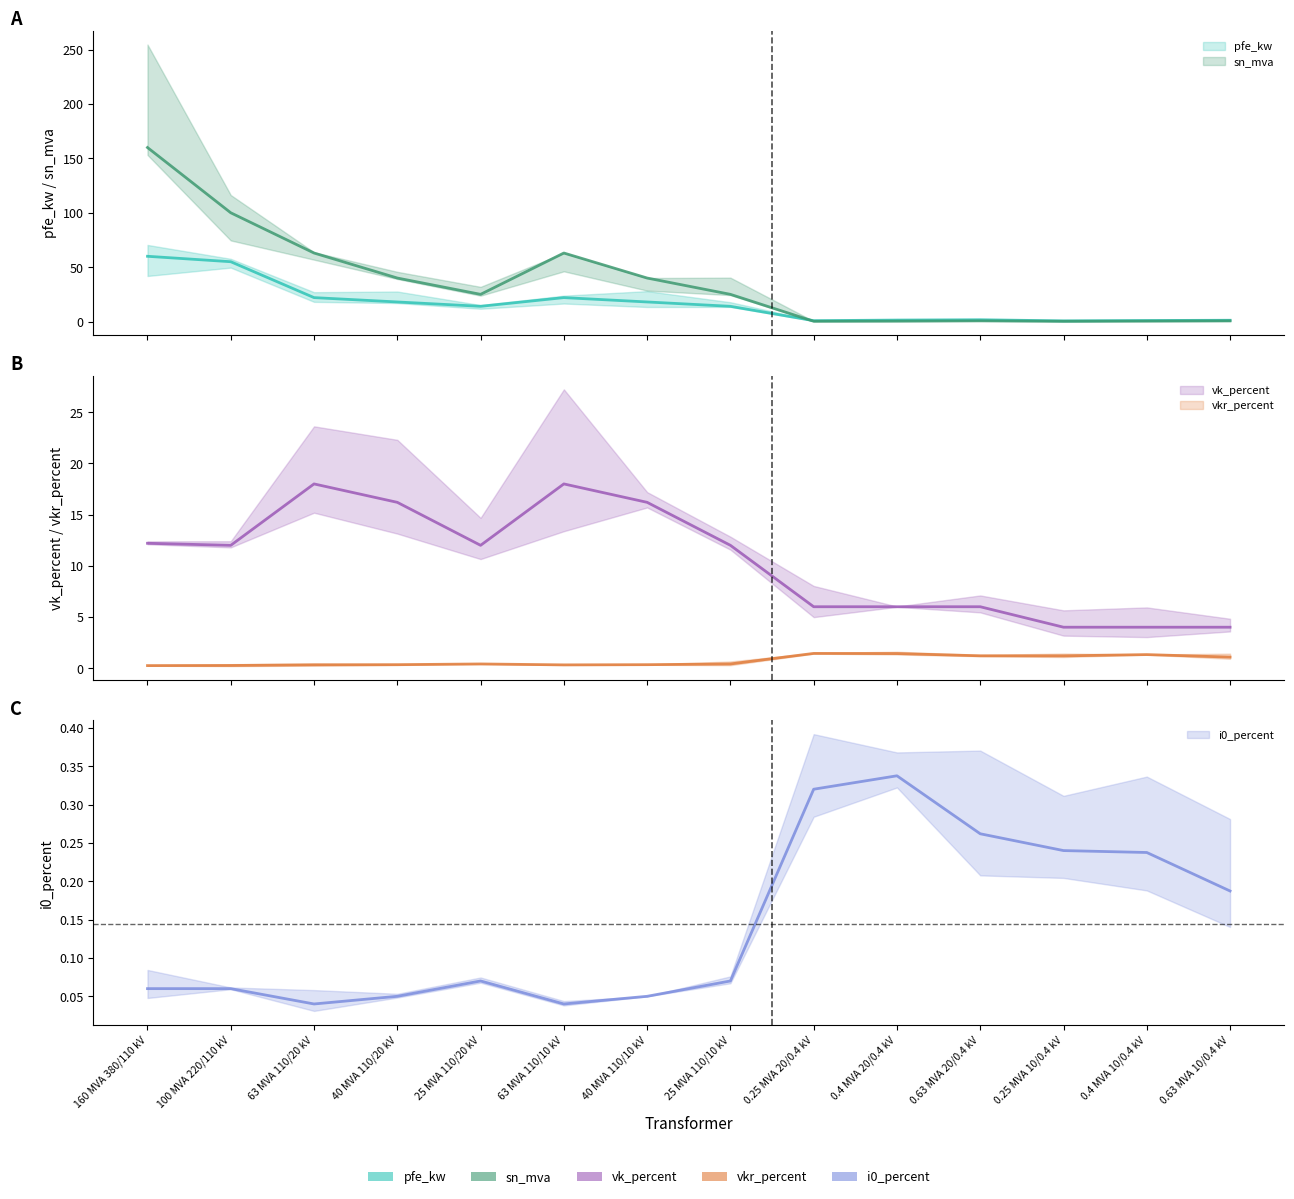

At which label is vk_percent closest to 11?

100 MVA 220/110 kV